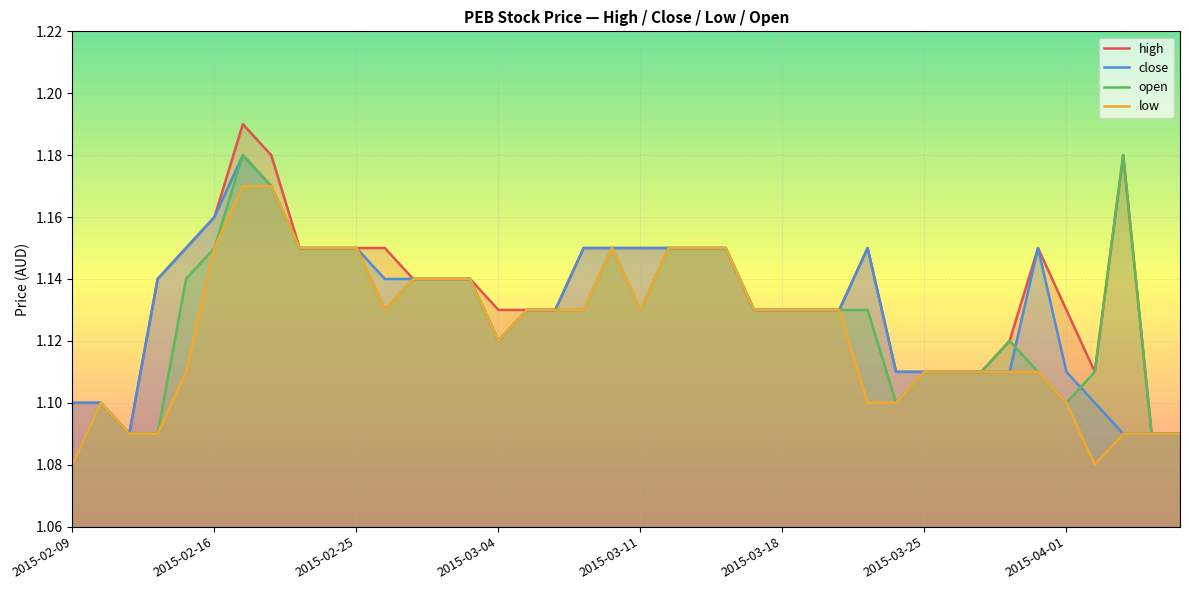

At 23, list the series in order from largest to smallest.

high, close, open, low